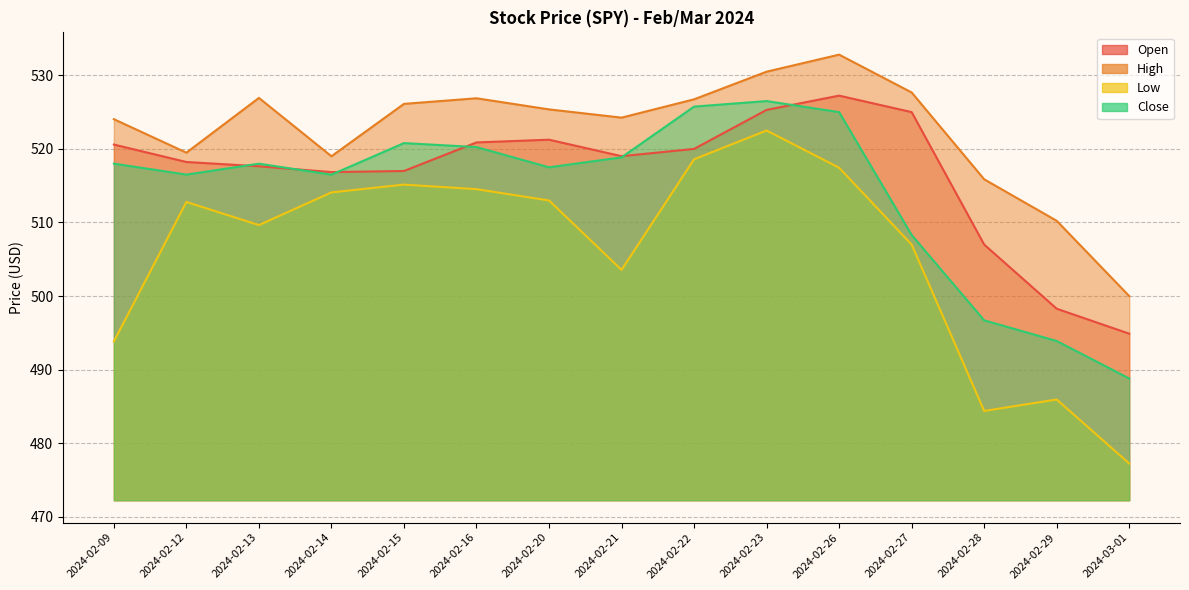

Reading left to right, extract all data points from this chart.

Open: 2024-02-09=520.6	2024-02-12=518.2	2024-02-13=517.6	2024-02-14=516.9	2024-02-15=517.0	2024-02-16=520.9	2024-02-20=521.2	2024-02-21=519.0	2024-02-22=520.0	2024-02-23=525.3	2024-02-26=527.2	2024-02-27=525.0	2024-02-28=507.0	2024-02-29=498.3	2024-03-01=494.9
High: 2024-02-09=524.0	2024-02-12=519.5	2024-02-13=526.9	2024-02-14=519.0	2024-02-15=526.1	2024-02-16=526.9	2024-02-20=525.4	2024-02-21=524.2	2024-02-22=526.7	2024-02-23=530.5	2024-02-26=532.8	2024-02-27=527.7	2024-02-28=515.9	2024-02-29=510.2	2024-03-01=500.0
Low: 2024-02-09=493.8	2024-02-12=512.8	2024-02-13=509.6	2024-02-14=514.1	2024-02-15=515.1	2024-02-16=514.5	2024-02-20=513.0	2024-02-21=503.6	2024-02-22=518.6	2024-02-23=522.5	2024-02-26=517.4	2024-02-27=507.0	2024-02-28=484.4	2024-02-29=485.9	2024-03-01=477.2
Close: 2024-02-09=518.0	2024-02-12=516.5	2024-02-13=518.0	2024-02-14=516.5	2024-02-15=520.8	2024-02-16=520.2	2024-02-20=517.5	2024-02-21=518.9	2024-02-22=525.8	2024-02-23=526.5	2024-02-26=525.0	2024-02-27=508.3	2024-02-28=496.7	2024-02-29=493.9	2024-03-01=488.8